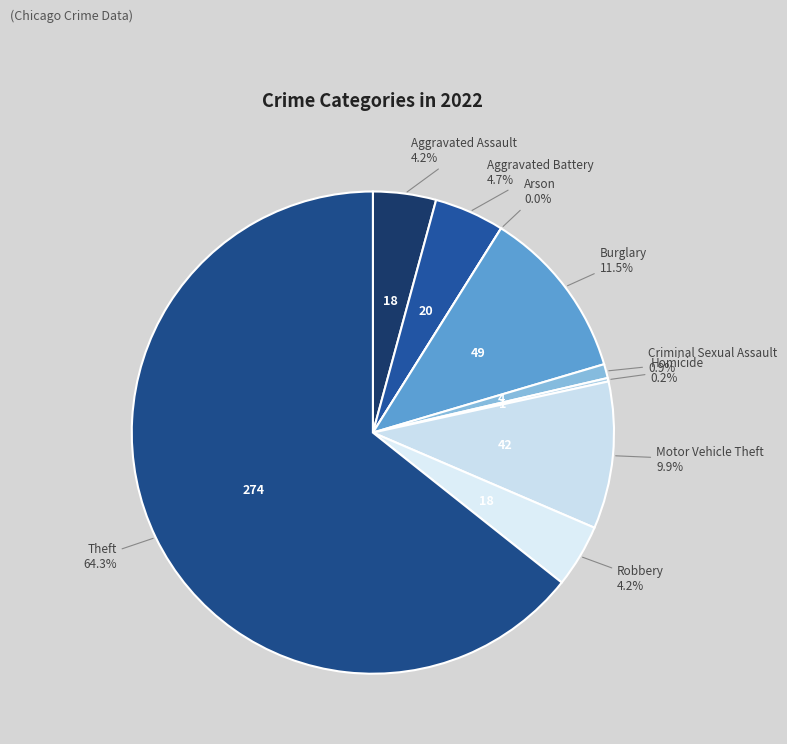

To the nearest percent, what percentage of the pie is Aggravated Assault?

4%